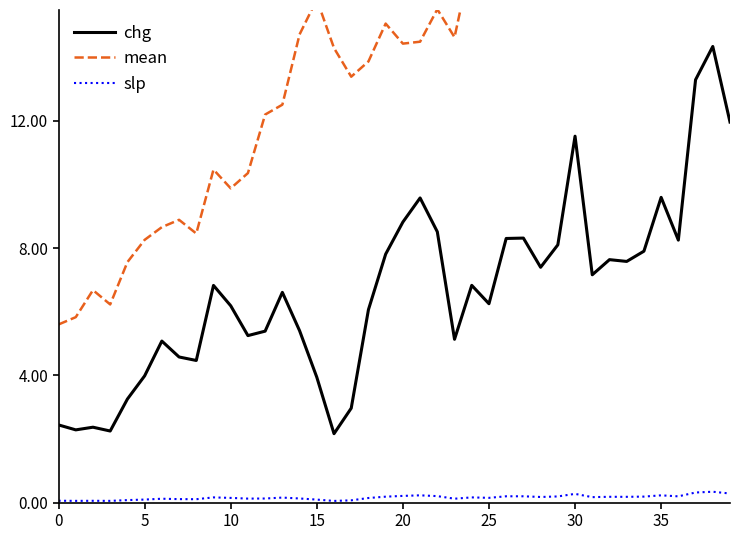

True or false: slp and chg cross at least once.

False